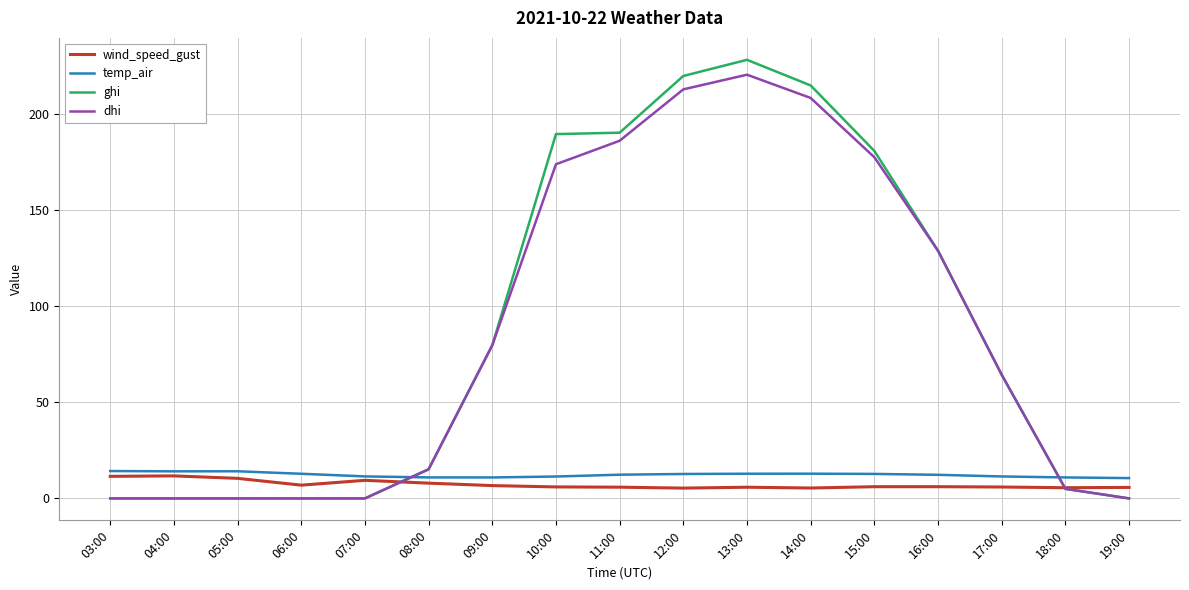

At which label is ghi closest to 114?

16:00